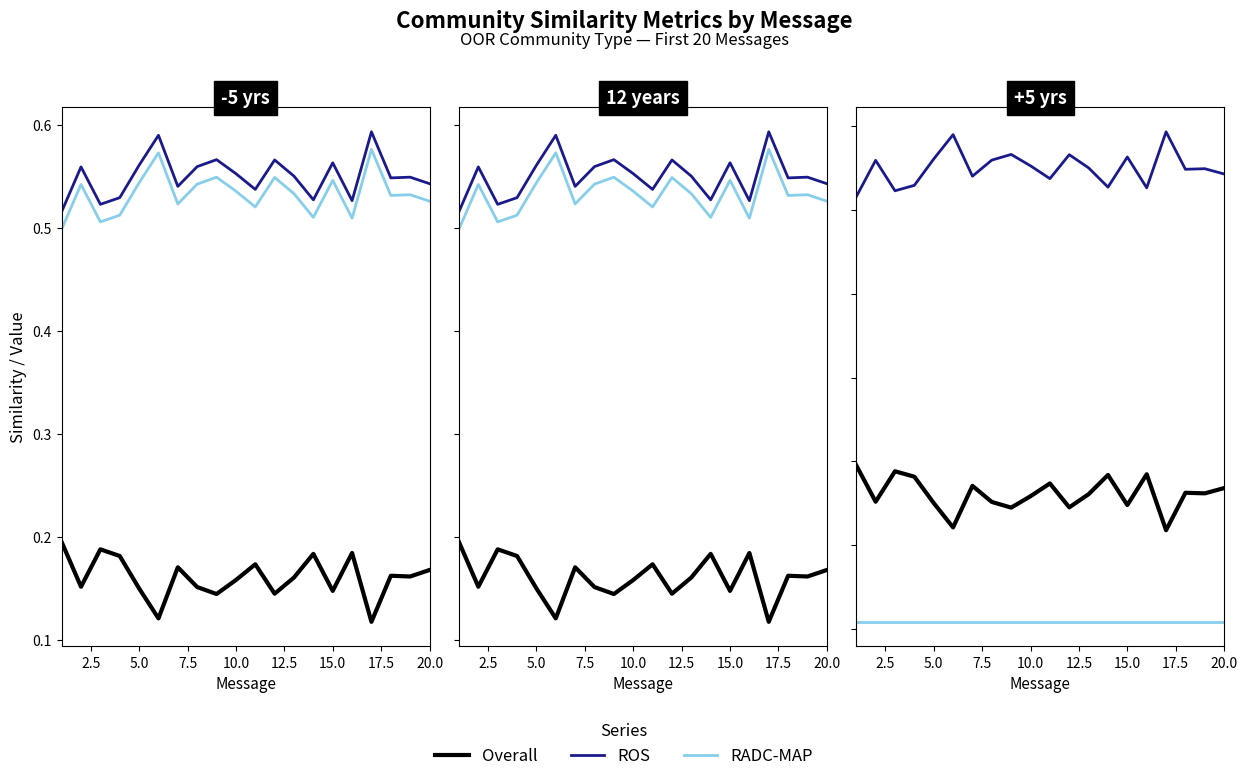

Which series has the widest spread of values?

Overall